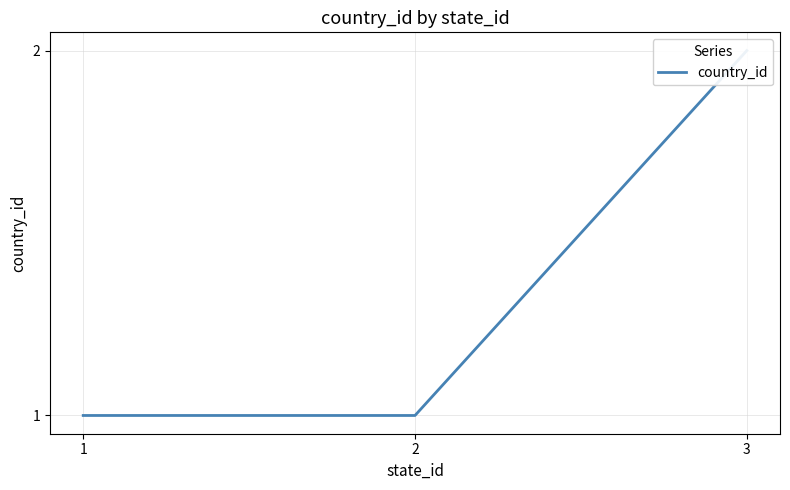

Reading right to left, extract all data points from this chart.

3=2	2=1	1=1